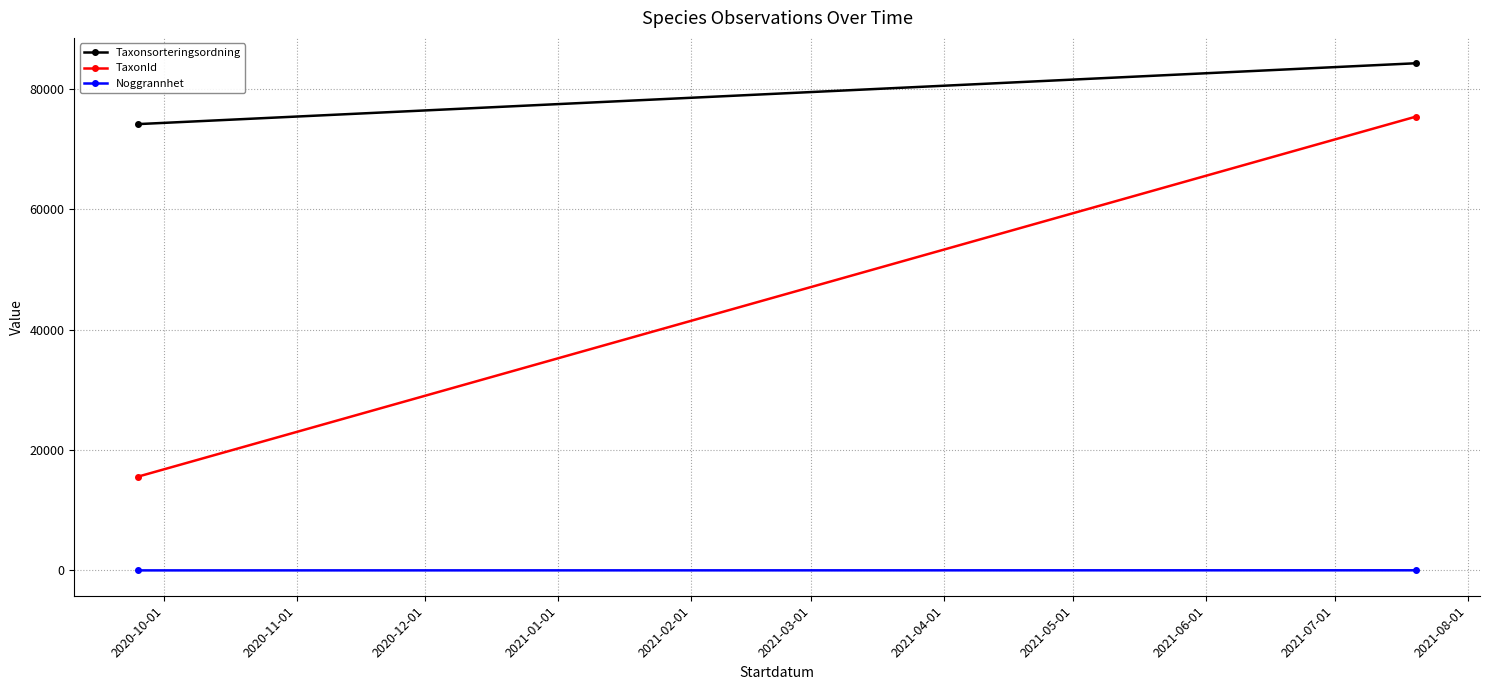

What is the sum of all Noggrannhet values?

35.0